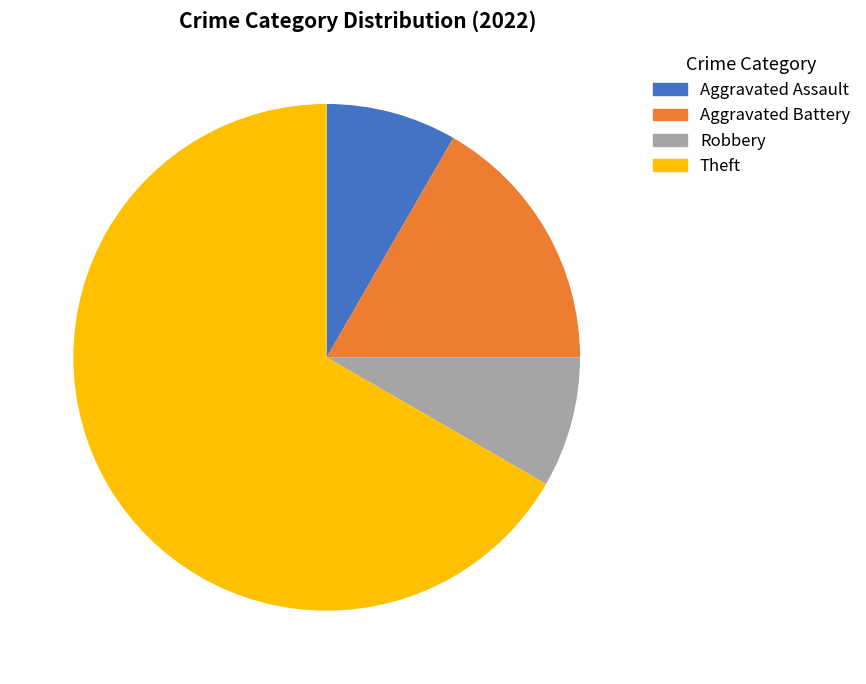

How many slices are in this pie chart?

4